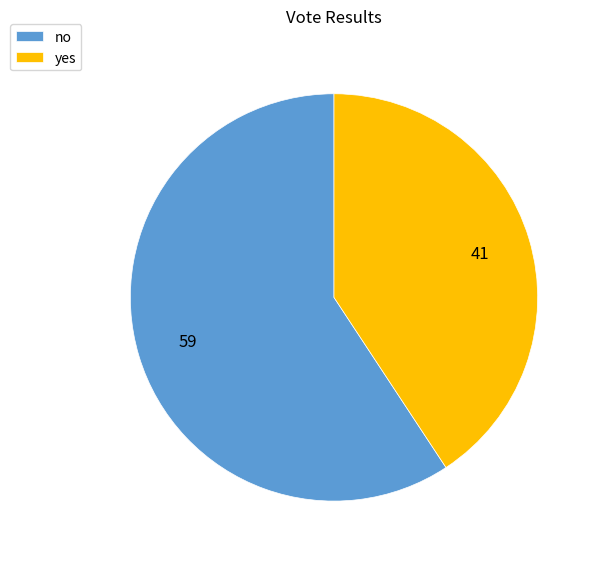

Which category has the biggest portion of the pie?

no